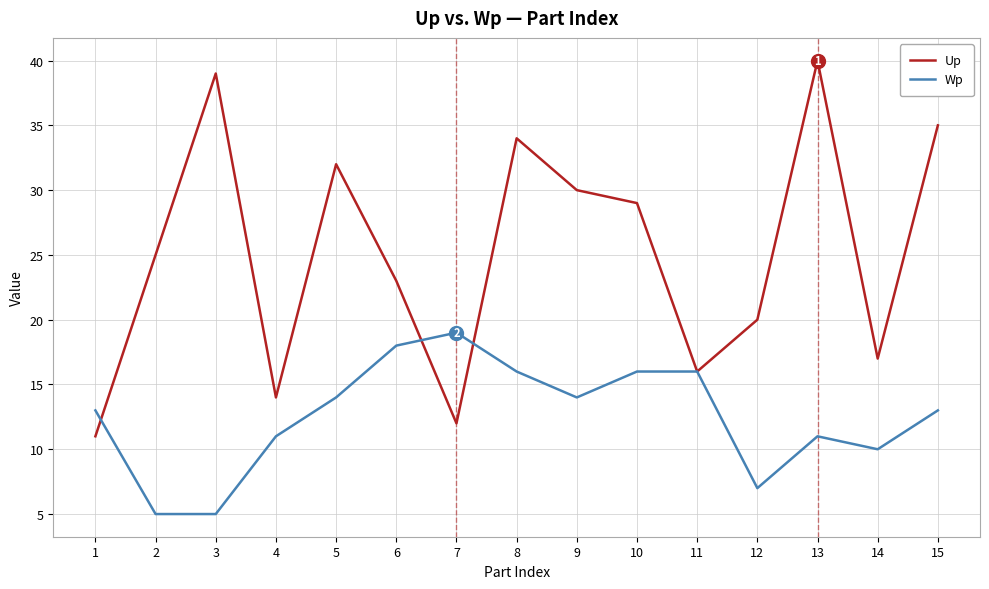

What is the minimum value for Wp?

5